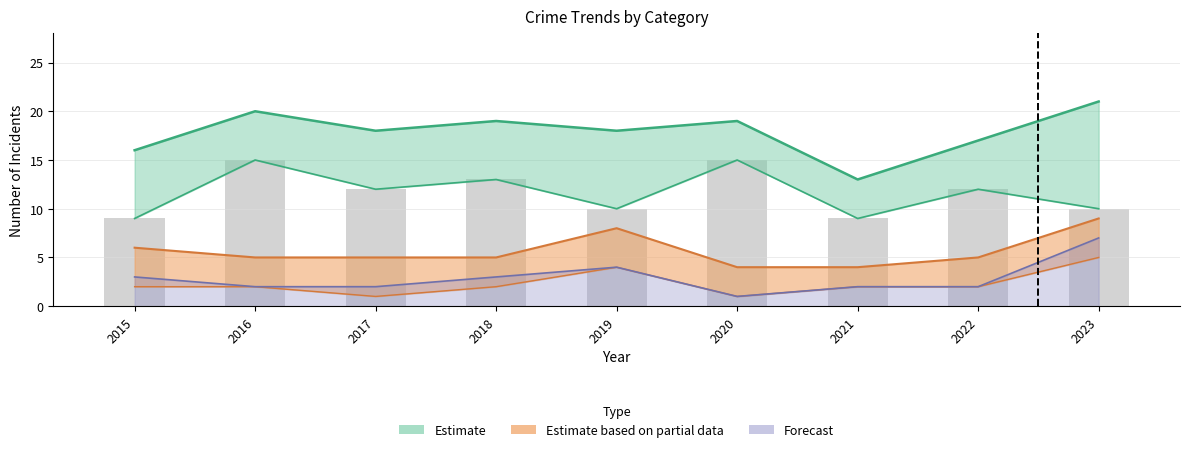

At which label does Total first exceed 18?

2016